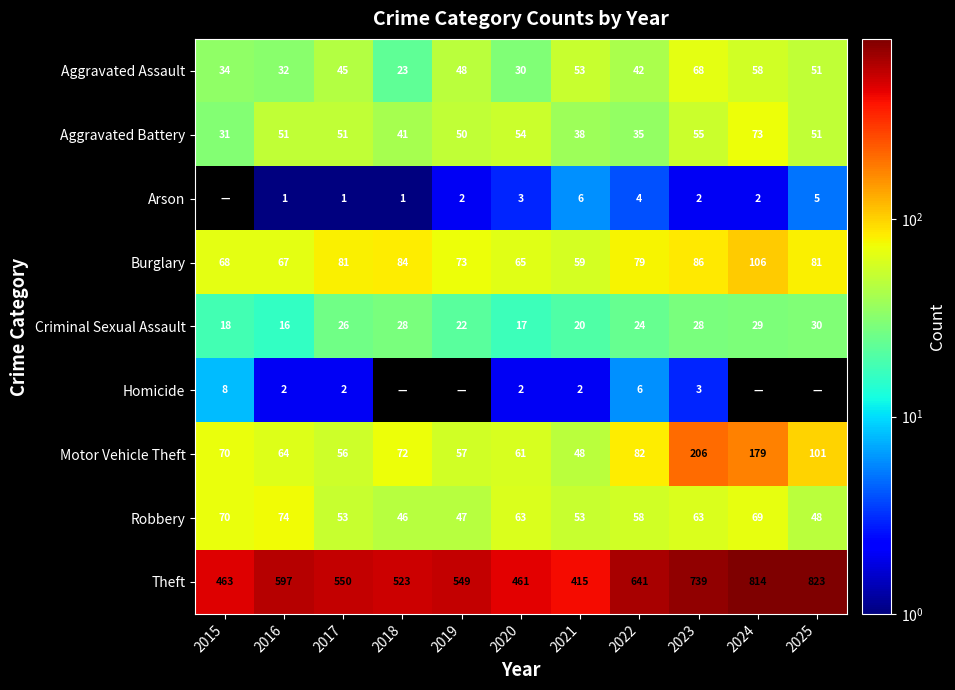

What is the difference between the Arson values at 2020 and 2023?

1